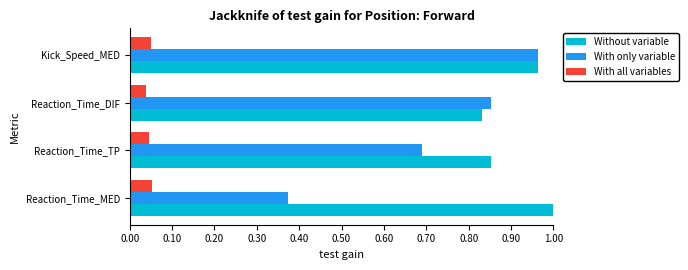

Is it true that With only variable equals 0.5 at Reaction_Time_MED?

False